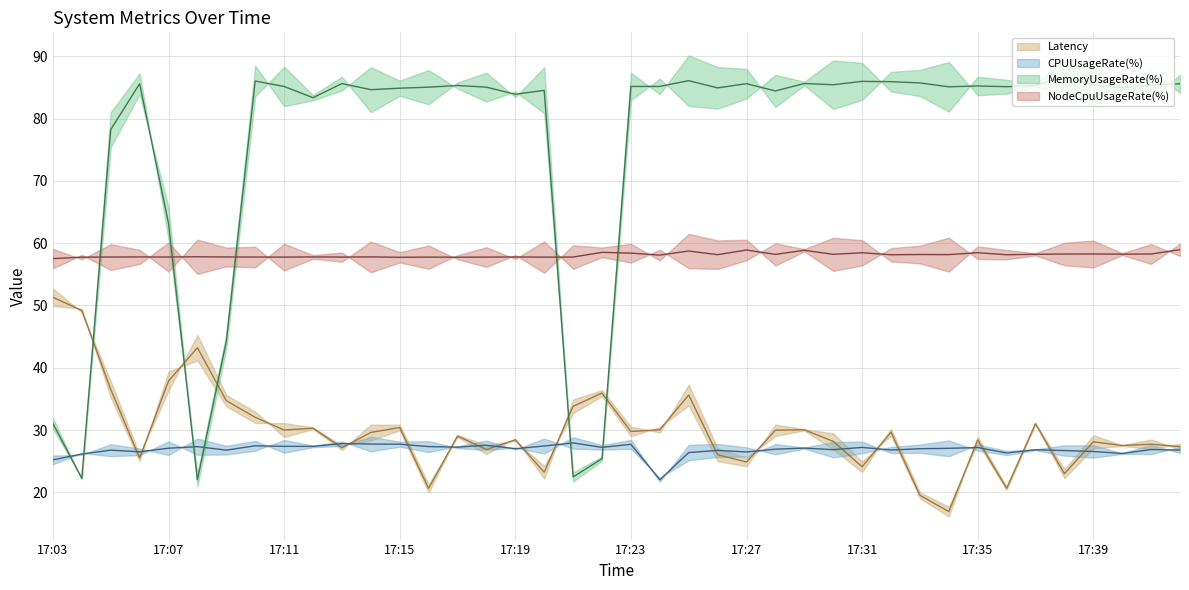

Between 17:15 and 17:22, which series saw the biggest shift?

MemoryUsageRate(%)